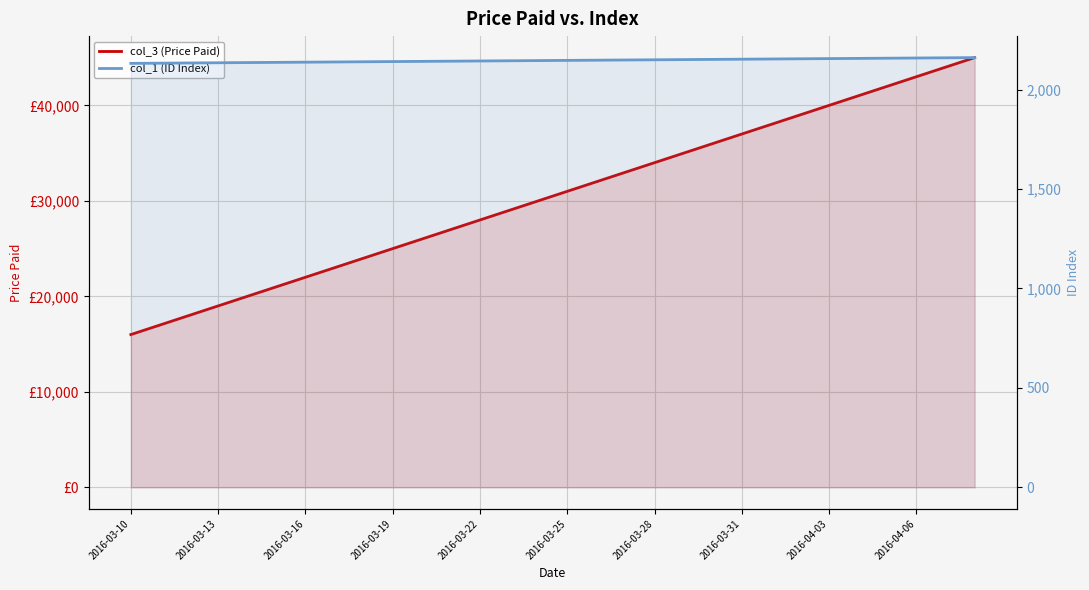

True or false: col_3 (Price Paid) has more than 0 points higher than both neighbors.

False